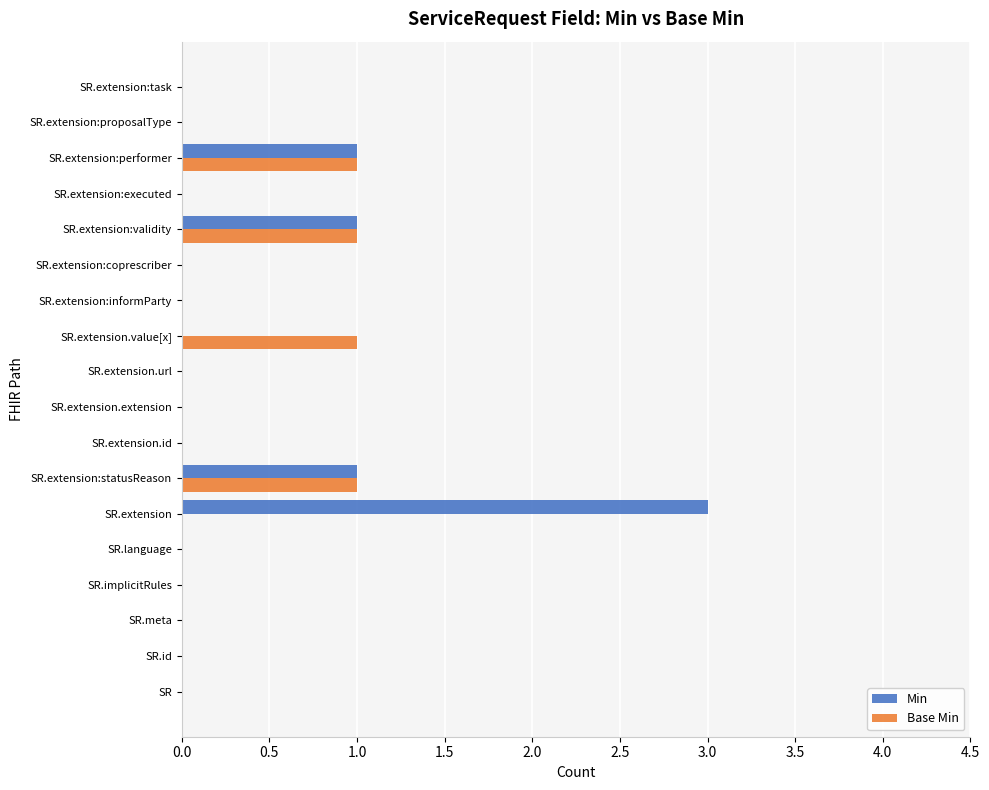

Is it true that Min equals -1 at SR?

False